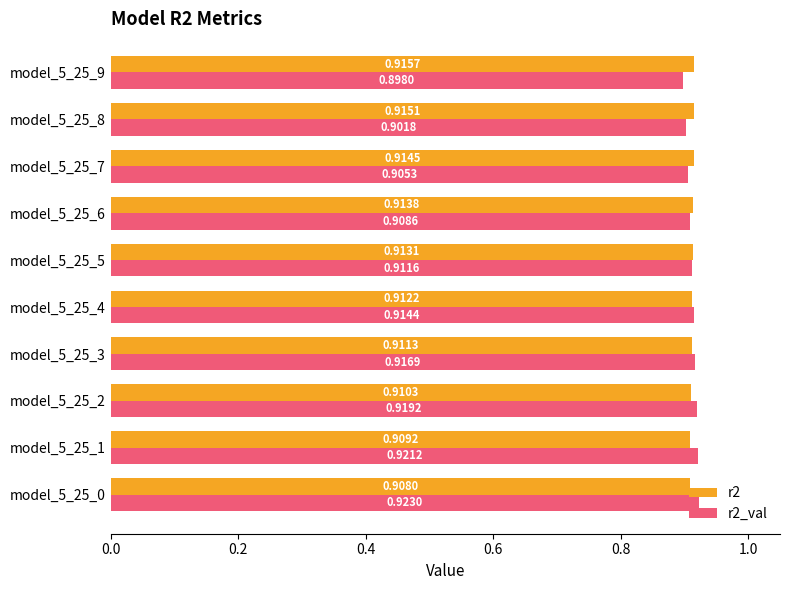

What is the total value across all series at model_5_25_9?

1.8